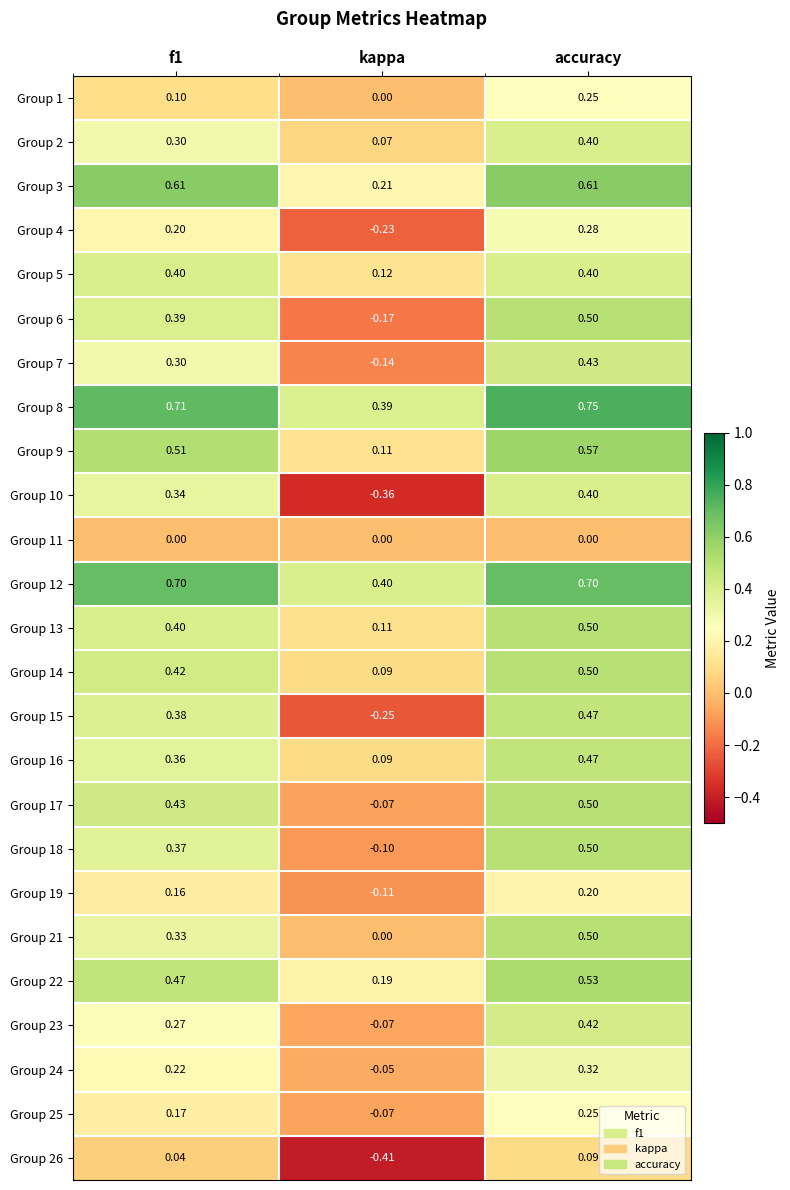

Which series changed the most between f1 and accuracy?

Group 21